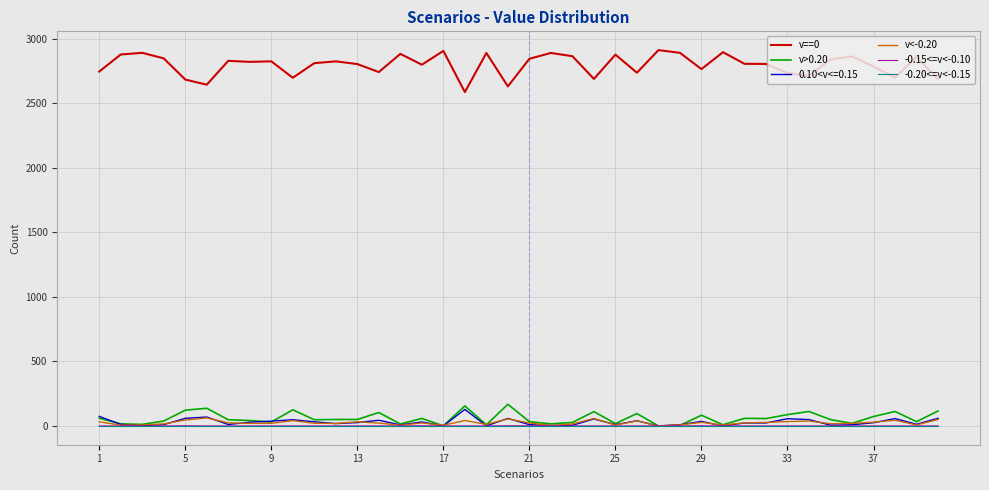

True or false: v==0 and -0.15<=v<-0.10 cross at least once.

False